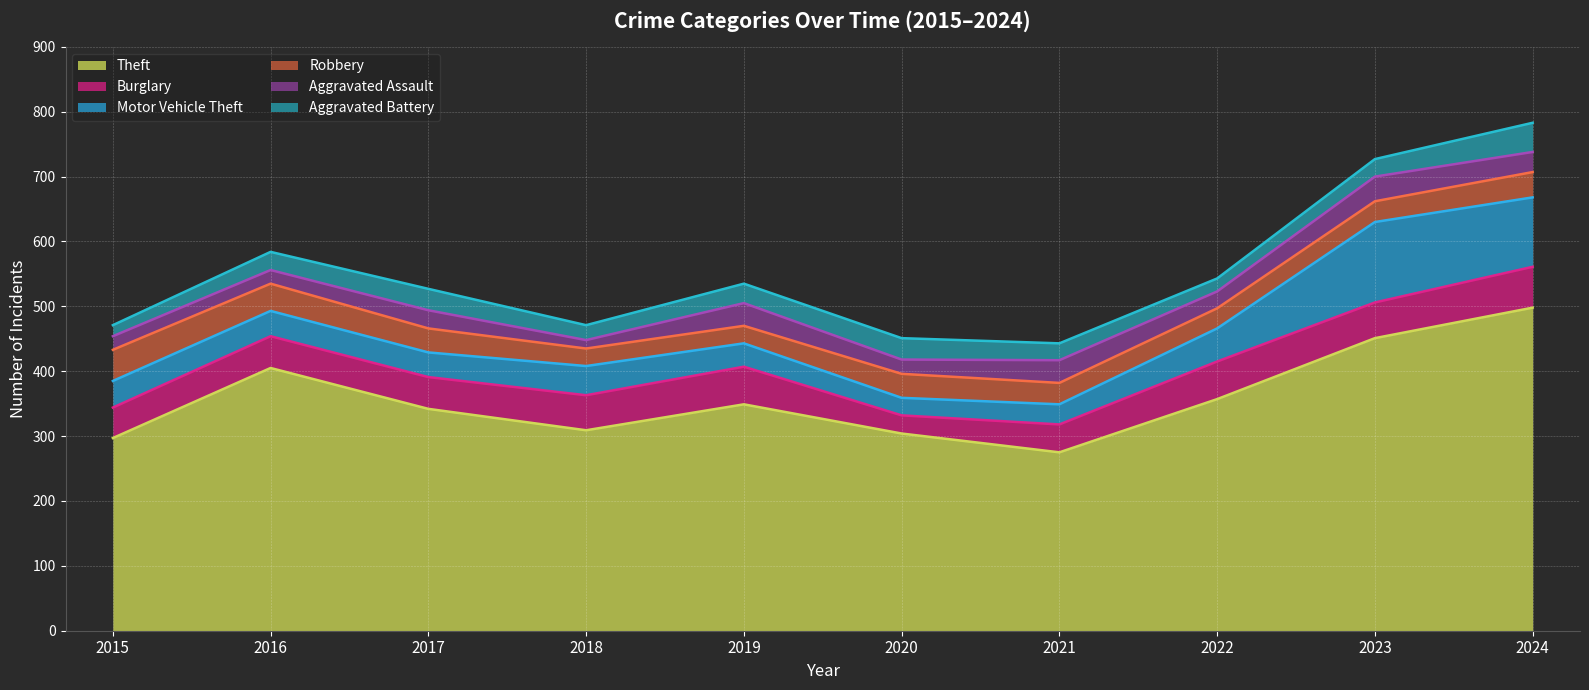

Is it true that Theft equals 451 at 2023?

True